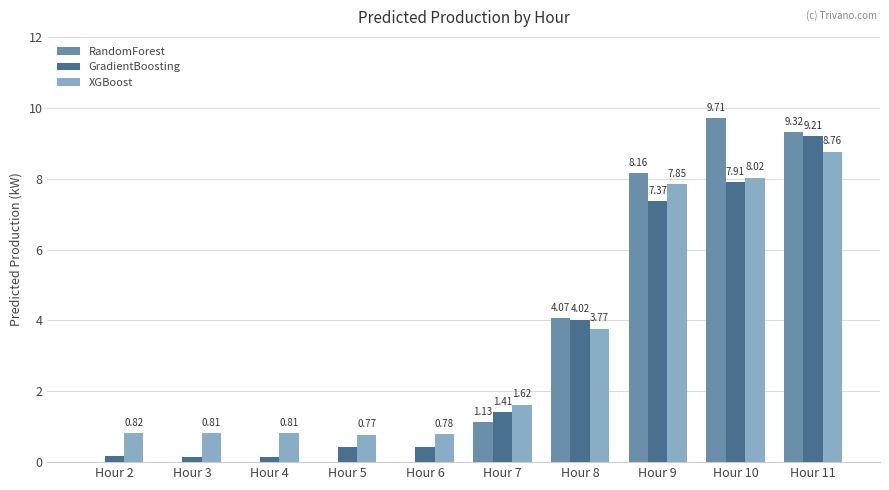

What is the sum of all RandomForest values?

32.4